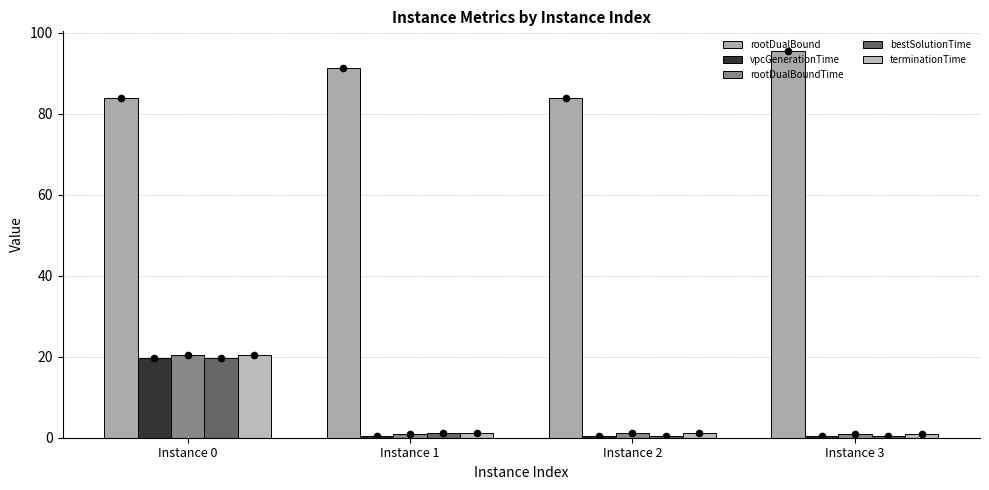

Which series has the largest total across all categories?

rootDualBound